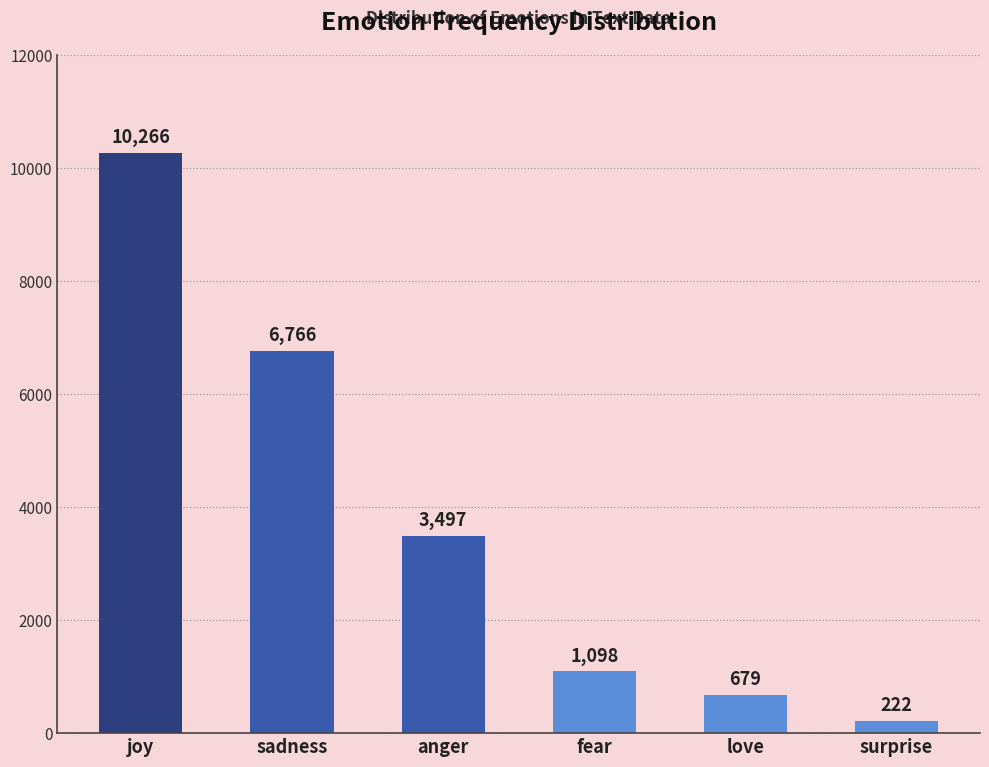

What is the difference between the values at fear and joy?

9168